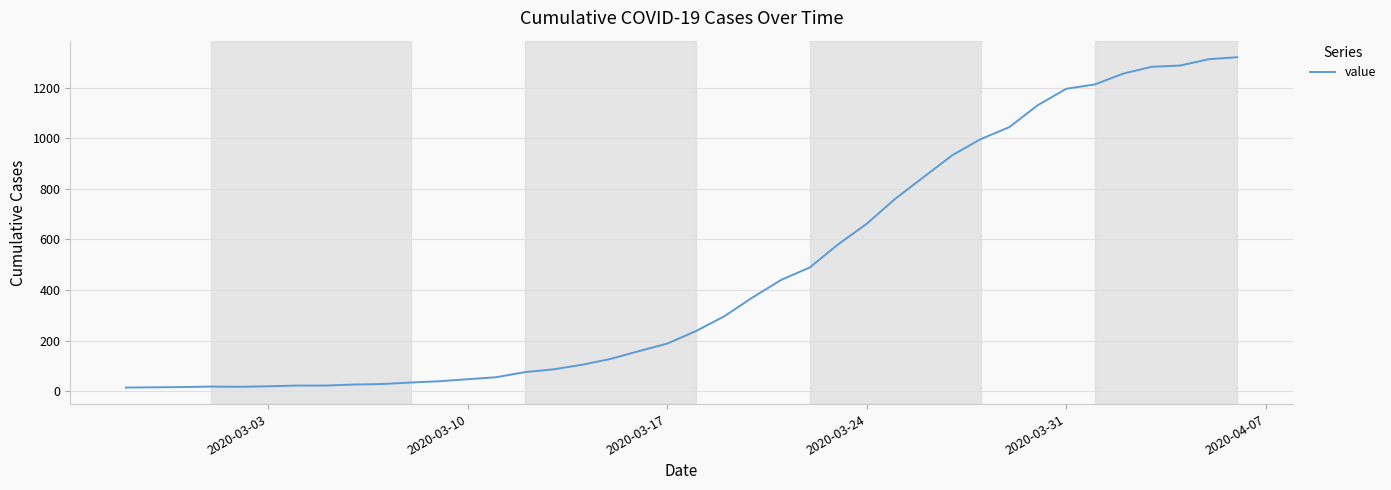

What is the greatest value displayed?

1321